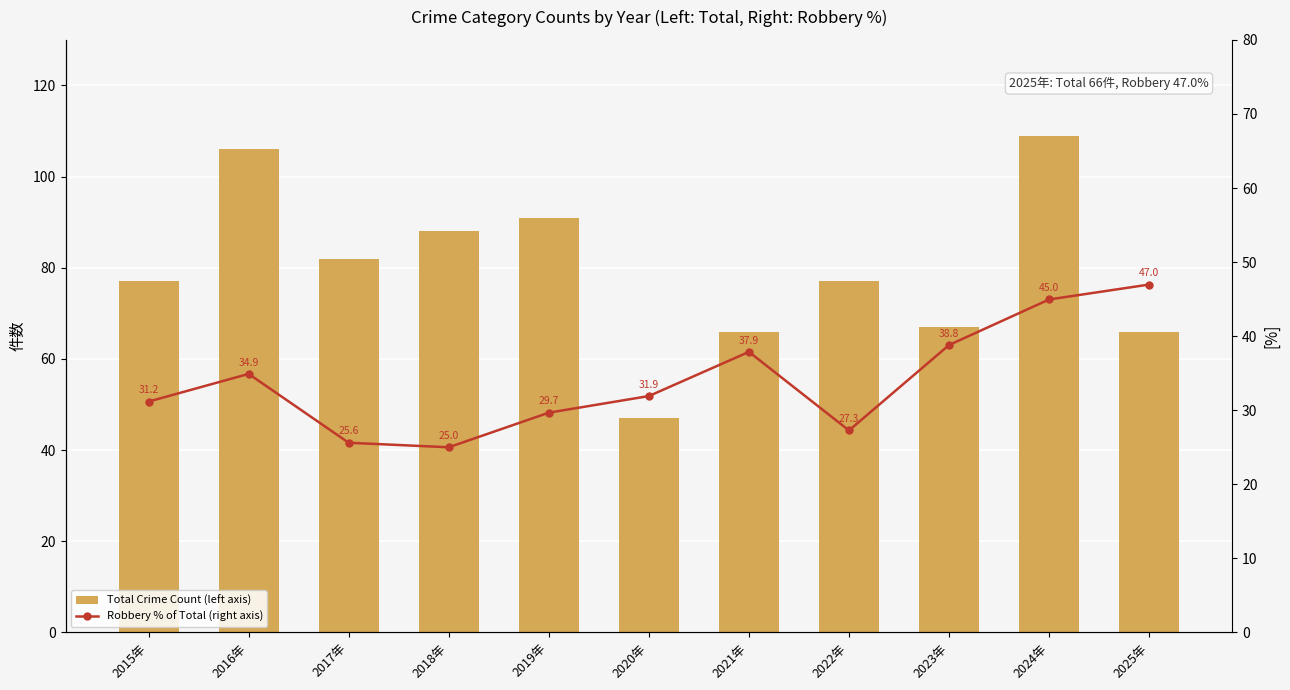

What is the label of the 9th bar from the right?

2017年